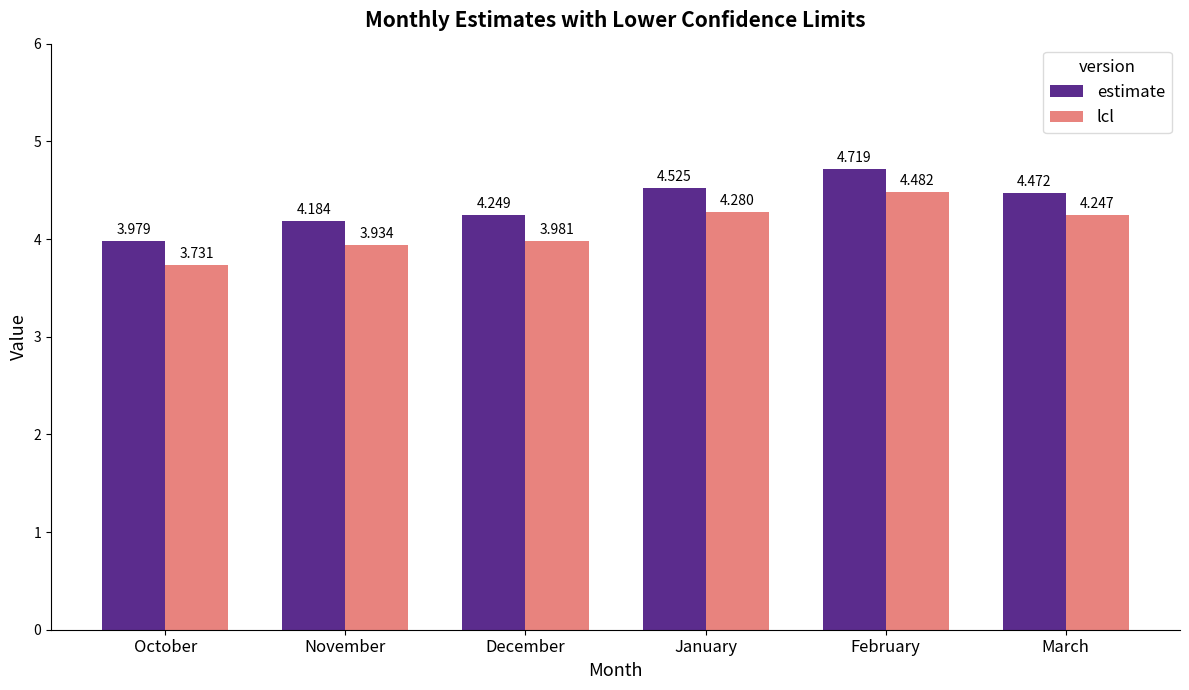

List the series in order of their overall mean, lowest first.

lcl, estimate